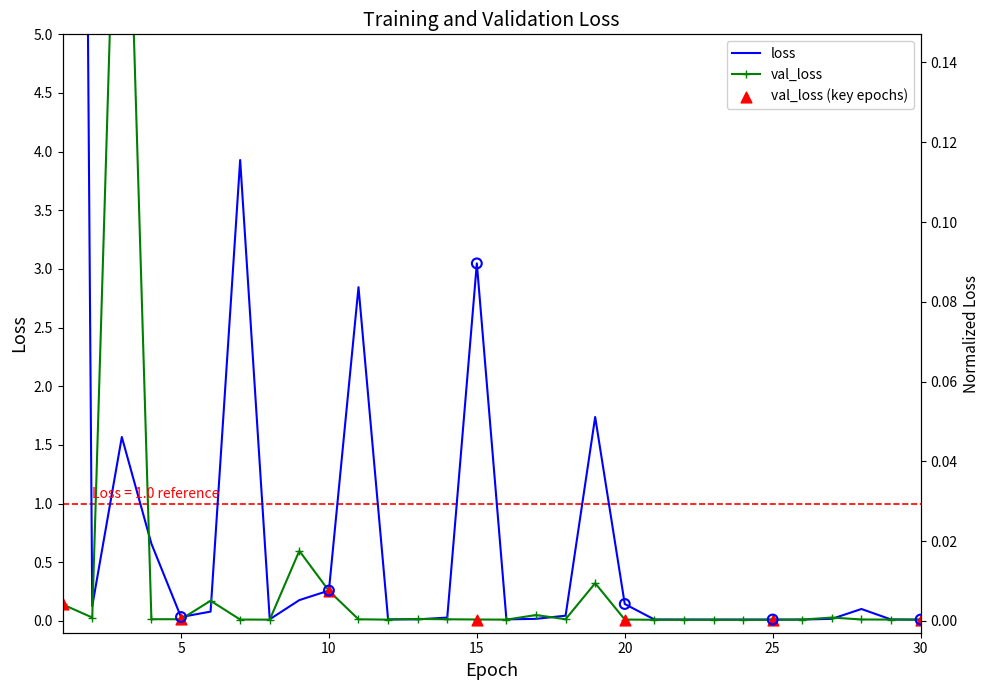

Which series has the largest Y range (max minus min)?

loss